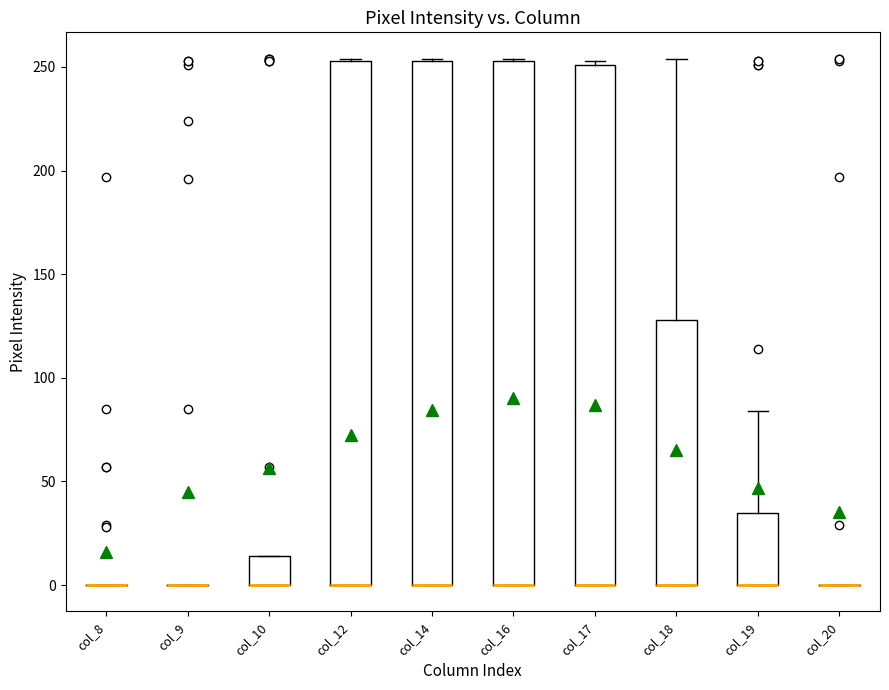

Reading left to right, transcribe this box plot: for each box, give where its median line is, the range the box spans, and where its two whiskers end, as read against the y-axis. The values are not printed on the chart, so give them approximately, as read against the axis.

col_8: box collapsed to a line at 0, whiskers 0 to 0
col_9: box collapsed to a line at 0, whiskers 0 to 0
col_10: median 0 (drawn on the box's lower edge), box 0 to 15, whiskers 0 to 15
col_12: median 0 (drawn on the box's lower edge), box 0 to 255, whiskers 0 to 255
col_14: median 0 (drawn on the box's lower edge), box 0 to 255, whiskers 0 to 255
col_16: median 0 (drawn on the box's lower edge), box 0 to 255, whiskers 0 to 255
col_17: median 0 (drawn on the box's lower edge), box 0 to 250, whiskers 0 to 255
col_18: median 0 (drawn on the box's lower edge), box 0 to 130, whiskers 0 to 255
col_19: median 0 (drawn on the box's lower edge), box 0 to 35, whiskers 0 to 85
col_20: box collapsed to a line at 0, whiskers 0 to 0